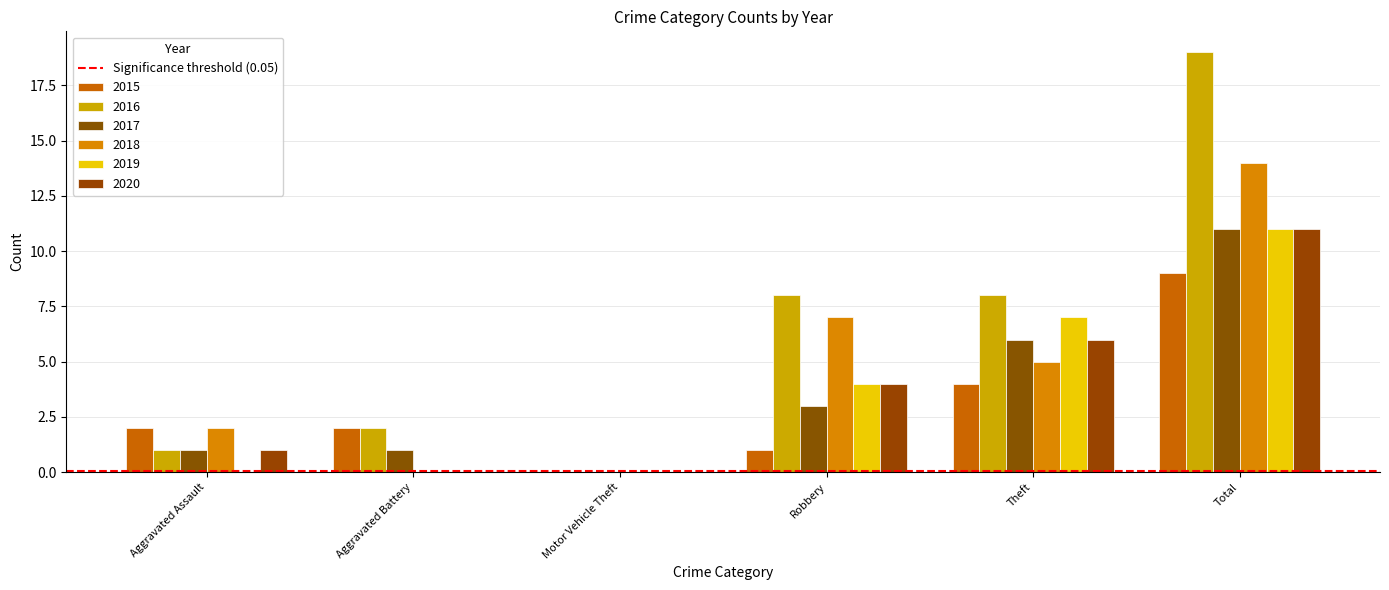

What is the sum of the 2020 values at Motor Vehicle Theft and Robbery?

4